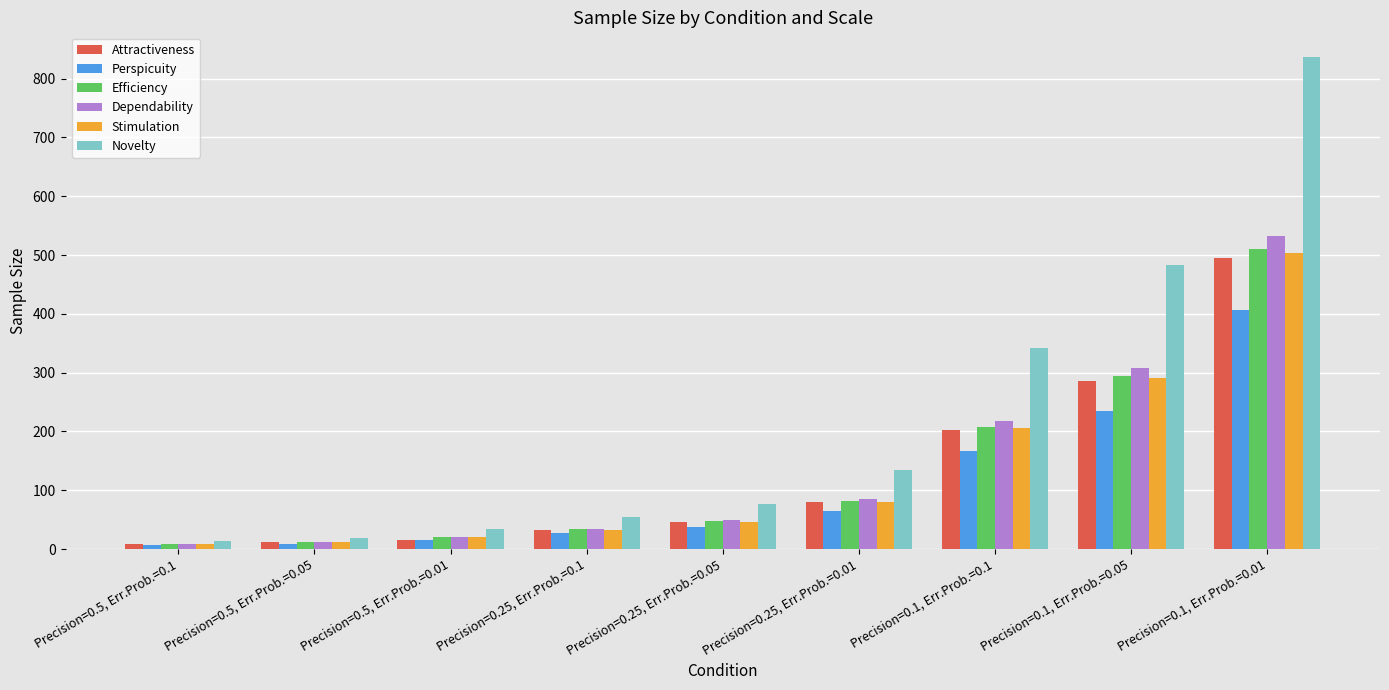

Rank the categories by Efficiency value from lowest to highest.

Precision=0.5, Err.Prob.=0.1, Precision=0.5, Err.Prob.=0.05, Precision=0.5, Err.Prob.=0.01, Precision=0.25, Err.Prob.=0.1, Precision=0.25, Err.Prob.=0.05, Precision=0.25, Err.Prob.=0.01, Precision=0.1, Err.Prob.=0.1, Precision=0.1, Err.Prob.=0.05, Precision=0.1, Err.Prob.=0.01